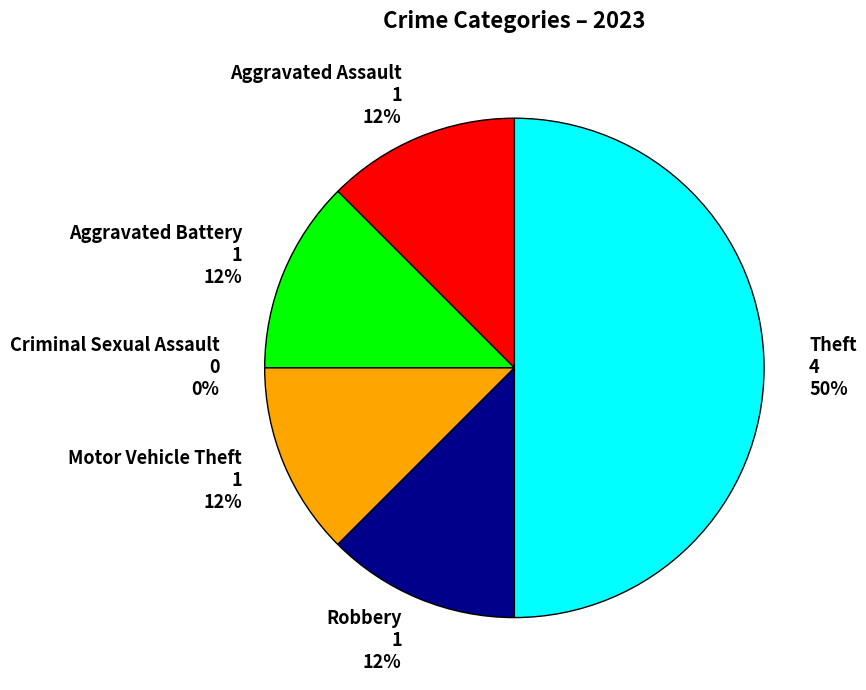

Does Robbery represent more than half of the total?

No